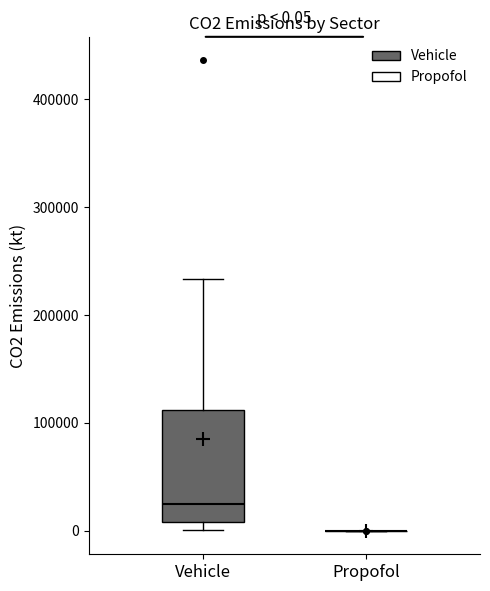

Which box is the tallest, from its lower edge to its upper edge?

Vehicle